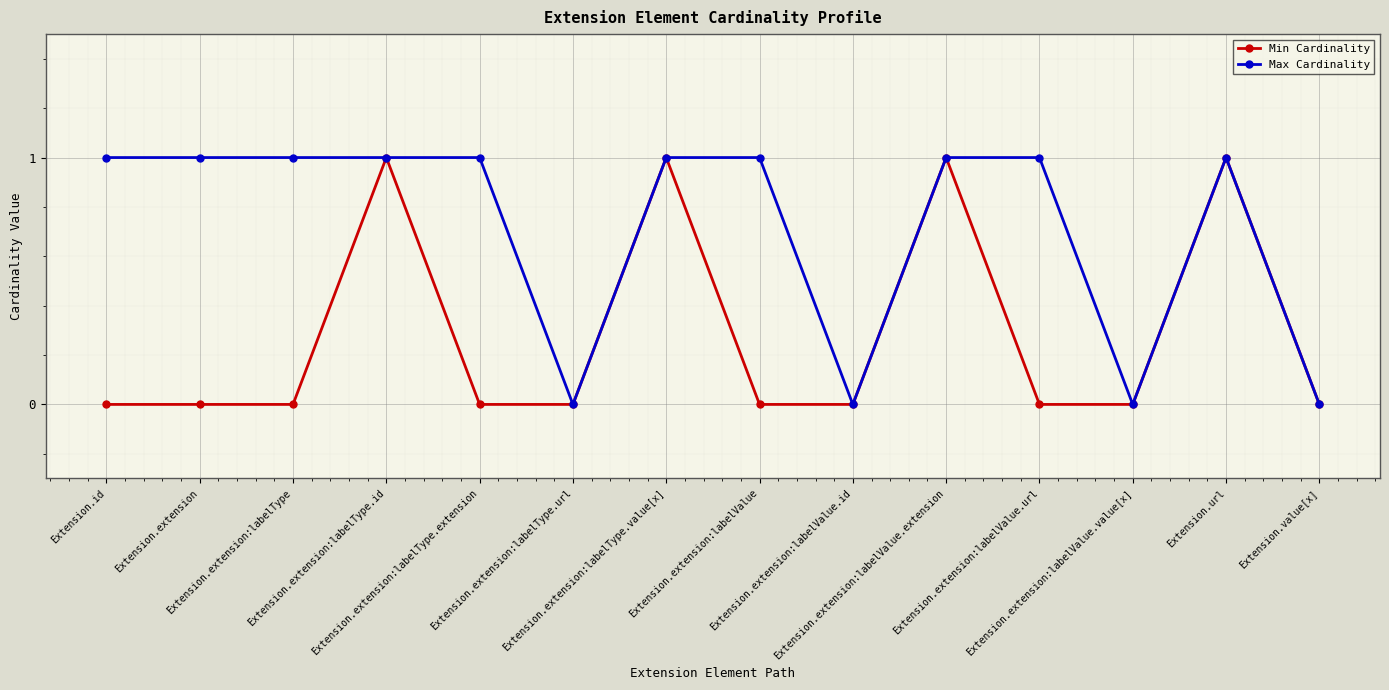

Which series has the largest total across all categories?

Max Cardinality